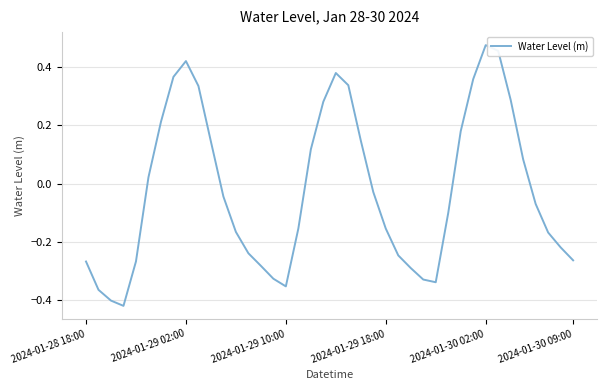

What is the difference between the maximum and minimum values?

0.9